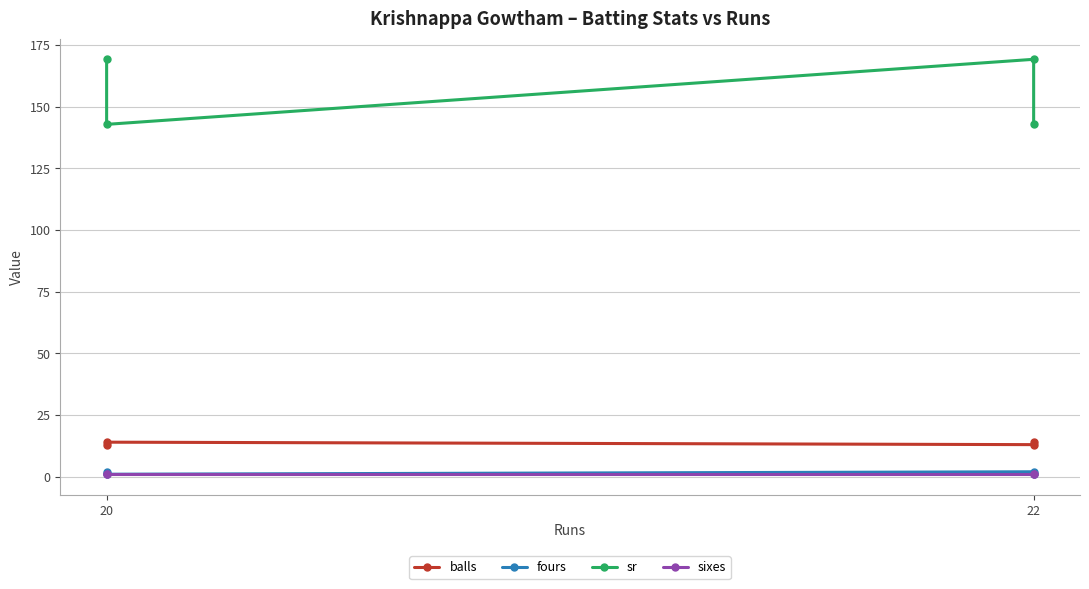

Which series has the largest total across all categories?

sr